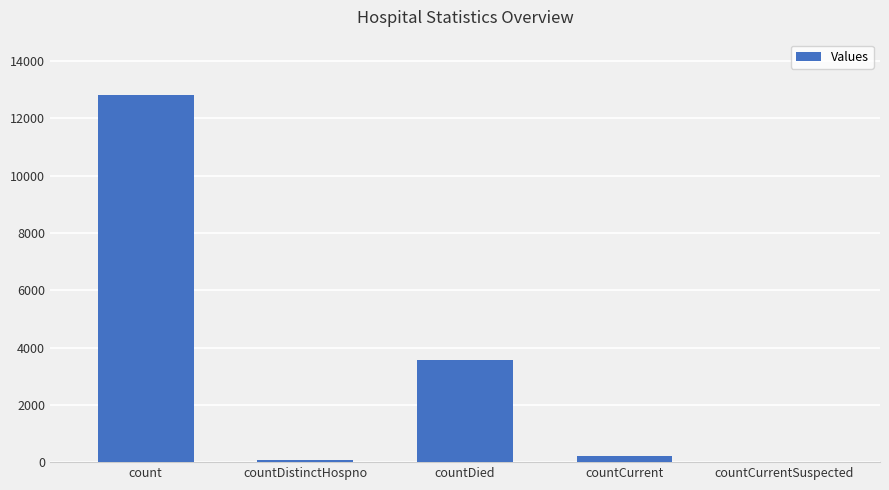

Reading left to right, what are all the values shown in this chart?

12822	72	3579	207	0